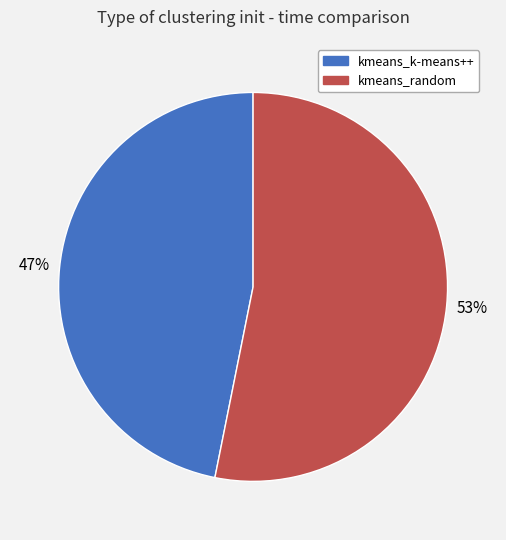

True or false: kmeans_random accounts for 53% of the total.

True